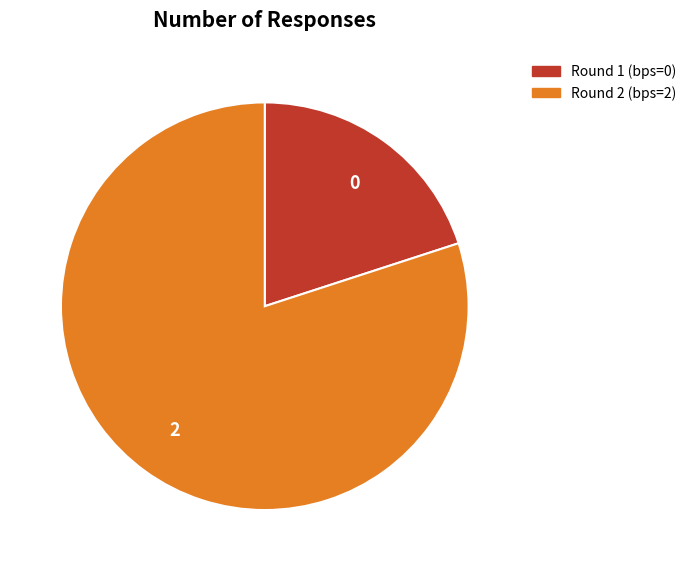

Do Round 1 (bps=0) and Round 2 (bps=2) together represent more than half of the pie?

Yes